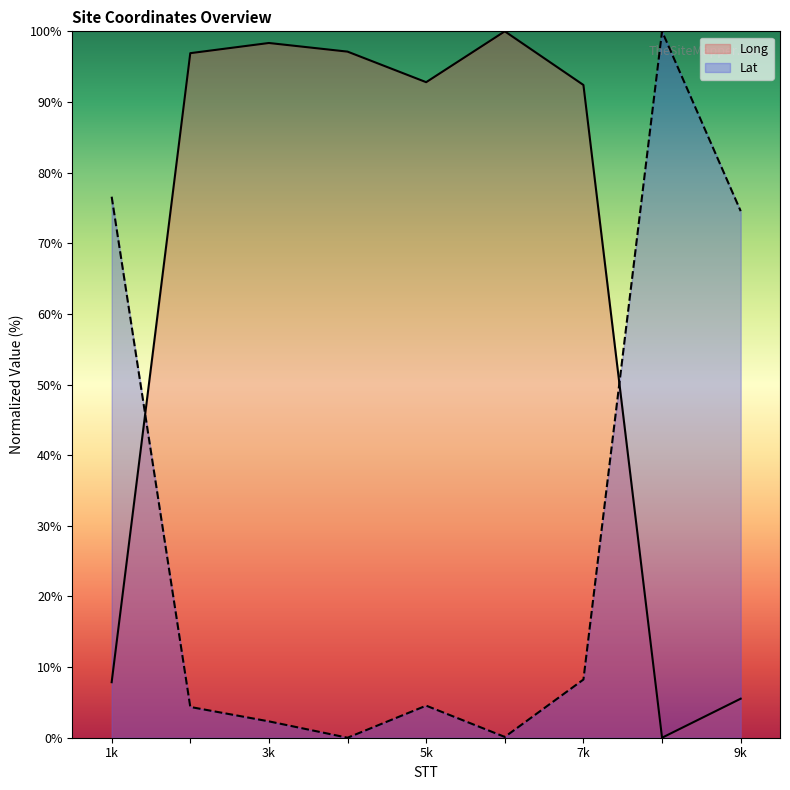

What is the total value across all series at 9k?

80.1